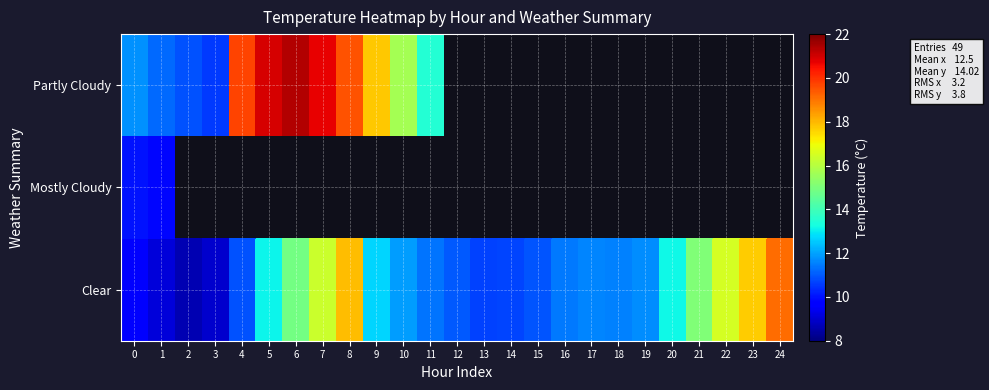

Rank the categories by Clear value from highest to lowest.

24, 8, 23, 22, 7, 21, 6, 20, 5, 9, 10, 19, 17, 18, 16, 11, 12, 15, 4, 14, 13, 0, 1, 3, 2